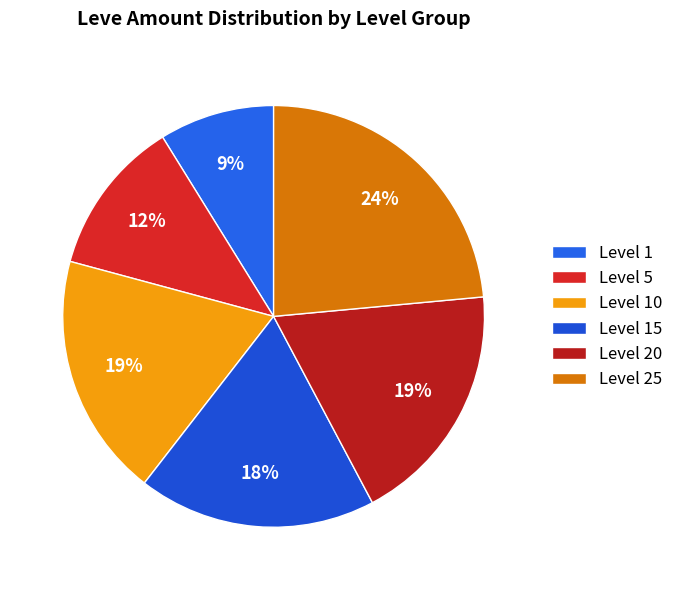

To the nearest percent, what is the difference between the largest and smallest slice percentages?

15%